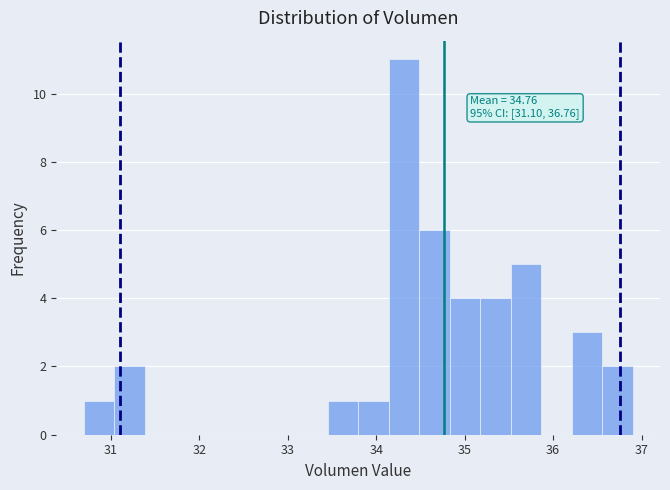

Read against the x-axis, roughly where is the centre of the tallest bar?

34.3